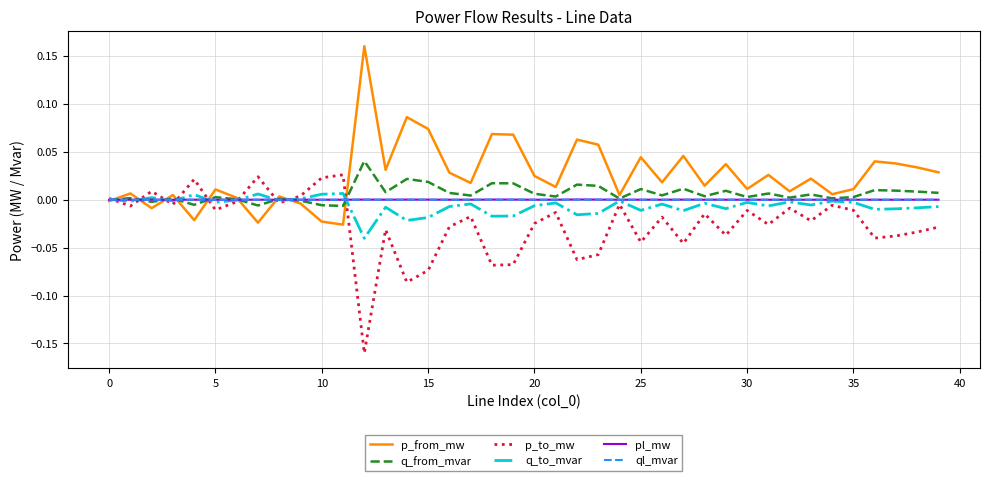

Reading right to left, transcribe all the data shown in this chart.

p_from_mw: 0.0	0.0	0.0	0.0	0.0	0.0	0.0	0.0	0.0	0.0	0.0	0.0	0.0	0.0	0.0	0.0	0.1	0.1	0.0	0.0	0.1	0.1	0.0	0.0	0.1	0.1	0.0	0.2	-0.0	-0.0	-0.0	0.0	-0.0	0.0	0.0	-0.0	0.0	-0.0	0.0	-0.0
q_from_mvar: 0.0	0.0	0.0	0.0	0.0	0.0	0.0	0.0	0.0	0.0	0.0	0.0	0.0	0.0	0.0	0.0	0.0	0.0	0.0	0.0	0.0	0.0	0.0	0.0	0.0	0.0	0.0	0.0	-0.0	-0.0	-0.0	0.0	-0.0	0.0	0.0	-0.0	0.0	-0.0	0.0	-0.0
p_to_mw: -0.0	-0.0	-0.0	-0.0	-0.0	-0.0	-0.0	-0.0	-0.0	-0.0	-0.0	-0.0	-0.0	-0.0	-0.0	-0.0	-0.1	-0.1	-0.0	-0.0	-0.1	-0.1	-0.0	-0.0	-0.1	-0.1	-0.0	-0.2	0.0	0.0	0.0	-0.0	0.0	-0.0	-0.0	0.0	-0.0	0.0	-0.0	0.0
q_to_mvar: -0.0	-0.0	-0.0	-0.0	-0.0	-0.0	-0.0	-0.0	-0.0	-0.0	-0.0	-0.0	-0.0	-0.0	-0.0	-0.0	-0.0	-0.0	-0.0	-0.0	-0.0	-0.0	-0.0	-0.0	-0.0	-0.0	-0.0	-0.0	0.0	0.0	0.0	-0.0	0.0	-0.0	-0.0	0.0	-0.0	0.0	-0.0	0.0
pl_mw: 0.0	0.0	0.0	0.0	0.0	0.0	0.0	0.0	0.0	0.0	0.0	0.0	0.0	0.0	0.0	0.0	0.0	0.0	0.0	0.0	0.0	0.0	0.0	0.0	0.0	0.0	0.0	0.0	0.0	0.0	0.0	0.0	0.0	0.0	0.0	0.0	0.0	0.0	0.0	0.0
ql_mvar: 0.0	0.0	0.0	0.0	0.0	0.0	0.0	0.0	0.0	0.0	0.0	0.0	0.0	0.0	0.0	-0.0	0.0	0.0	0.0	0.0	0.0	0.0	0.0	0.0	0.0	0.0	0.0	0.0	0.0	0.0	-0.0	-0.0	0.0	-0.0	0.0	0.0	0.0	0.0	0.0	-0.0